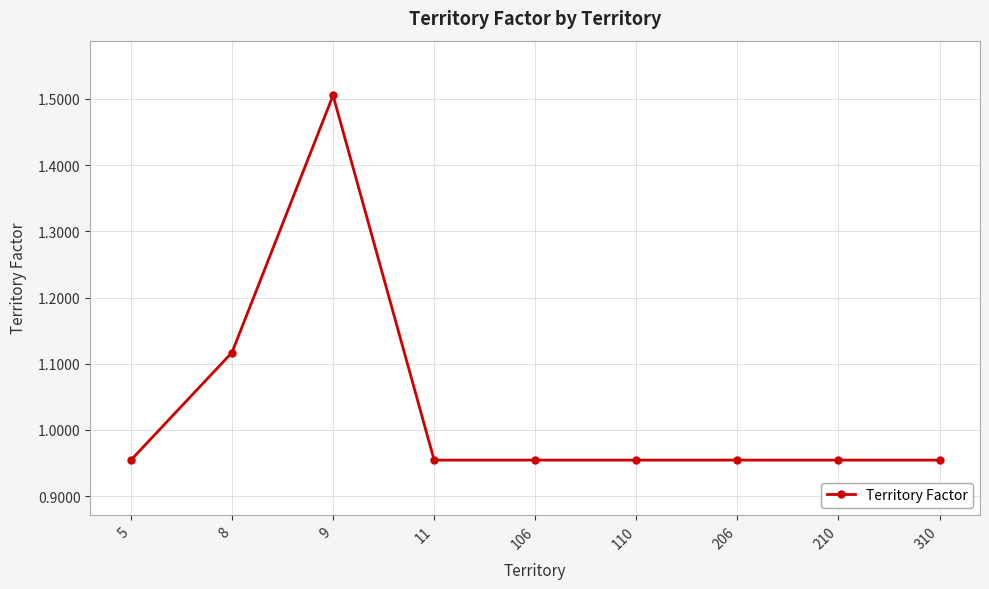

Is it true that the value at 5 is 1.3?

False